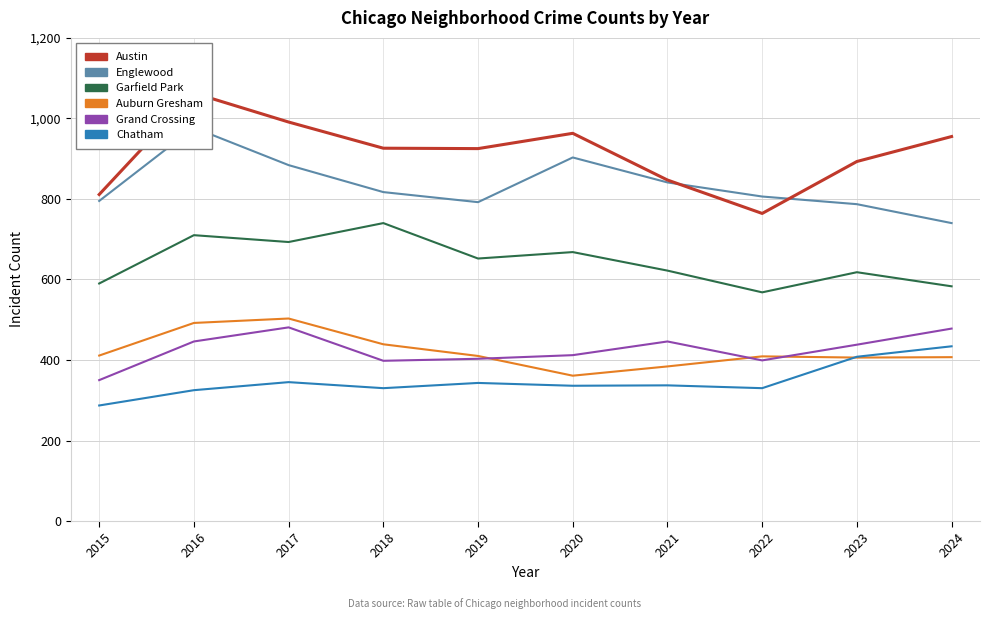

True or false: Englewood has more than 2 points higher than both neighbors.

False